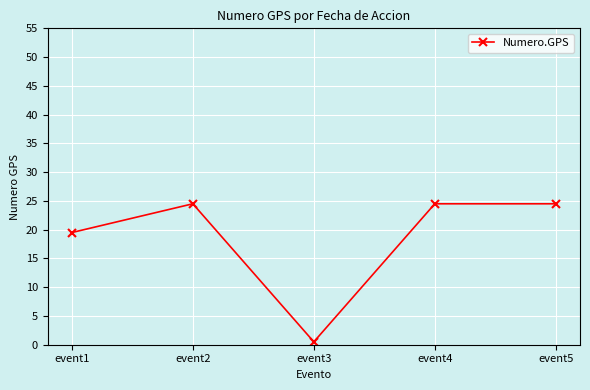

Does the chart display data point markers on the line(s)?

Yes